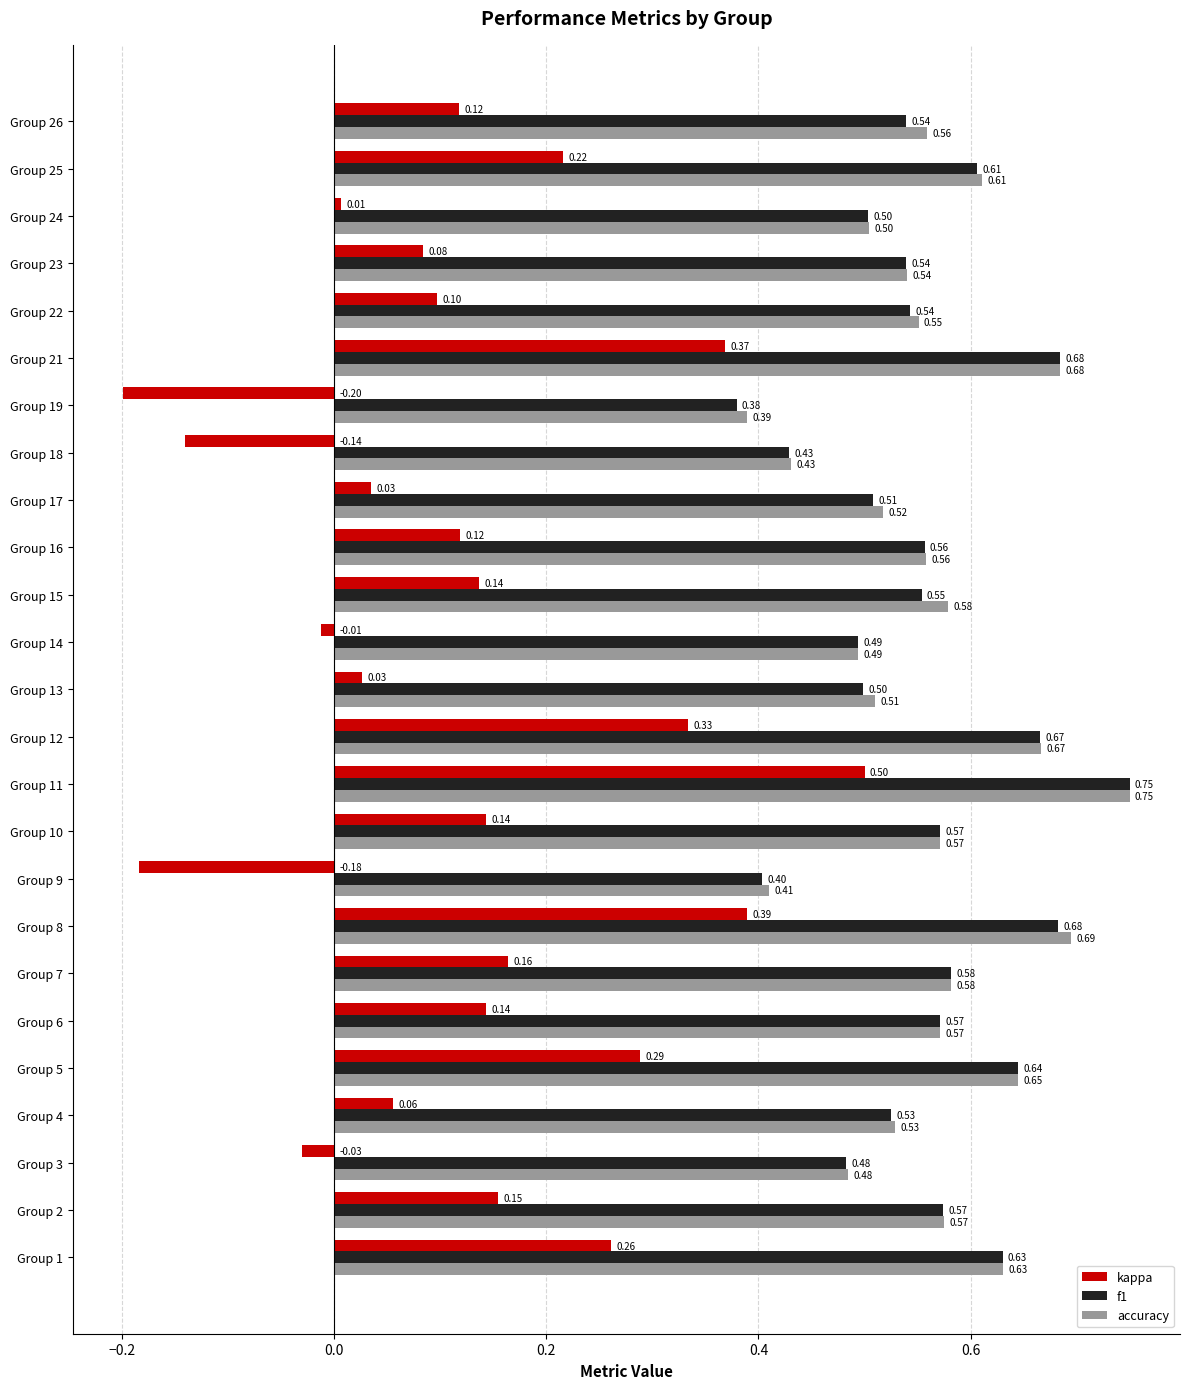

Which series has the largest total across all categories?

accuracy